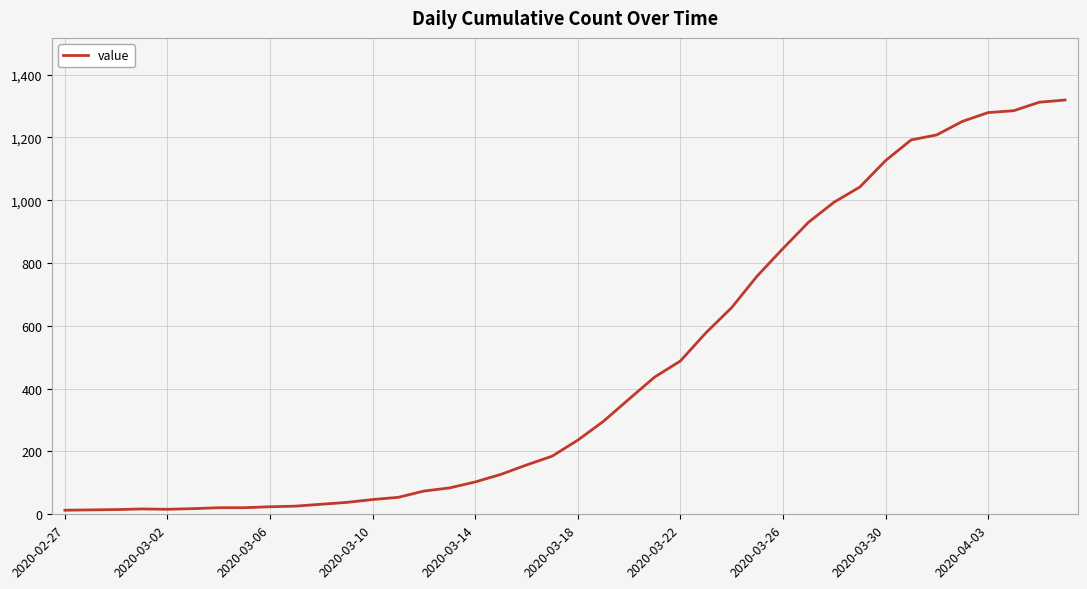

What is the difference between the maximum and minimum values?

1306